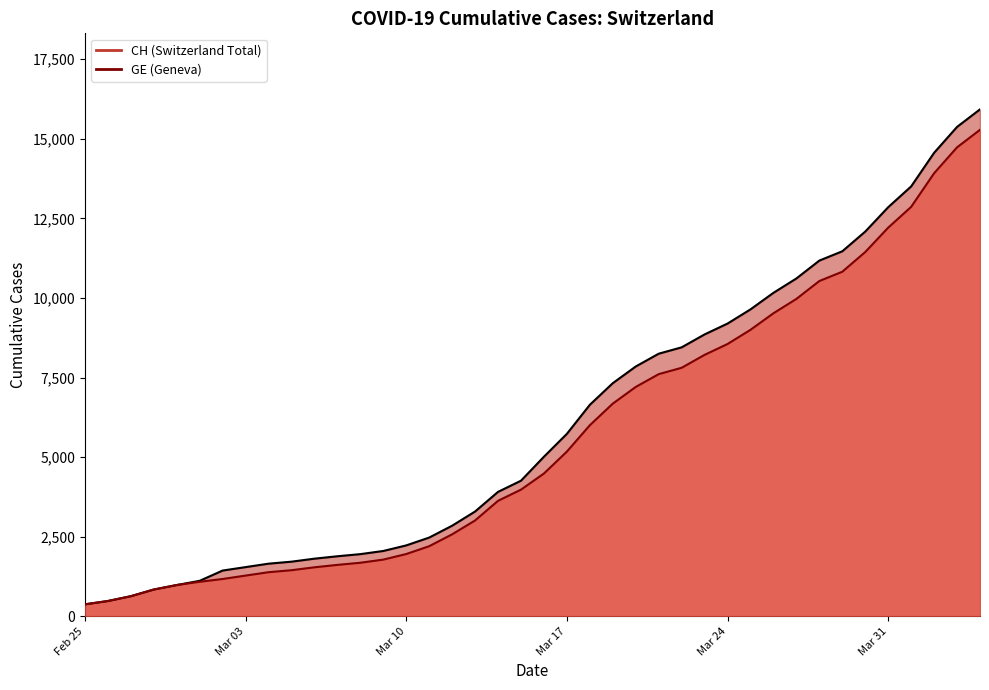

Count the number of data series in this chart.

2